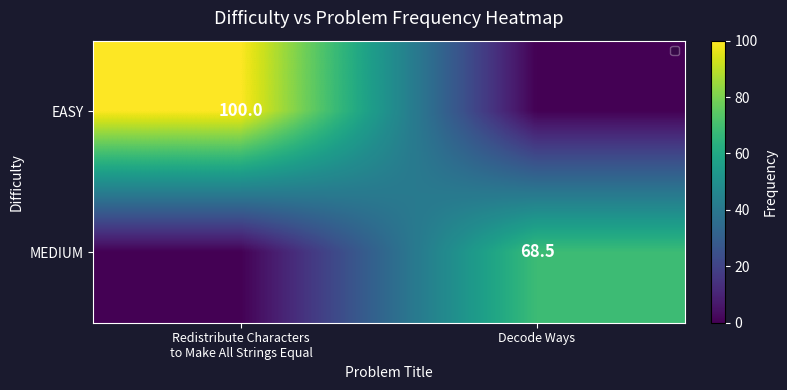

Which series has the largest total across all categories?

EASY